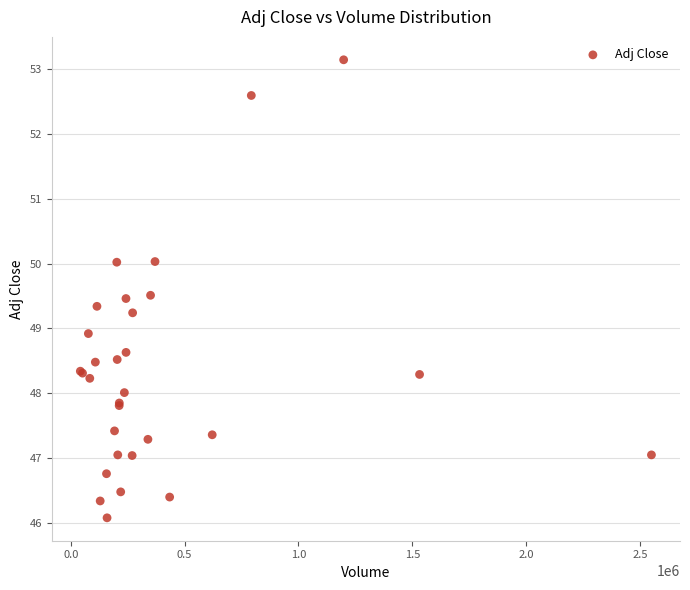

What Y value in the scatter plot is closest to 49?

48.9